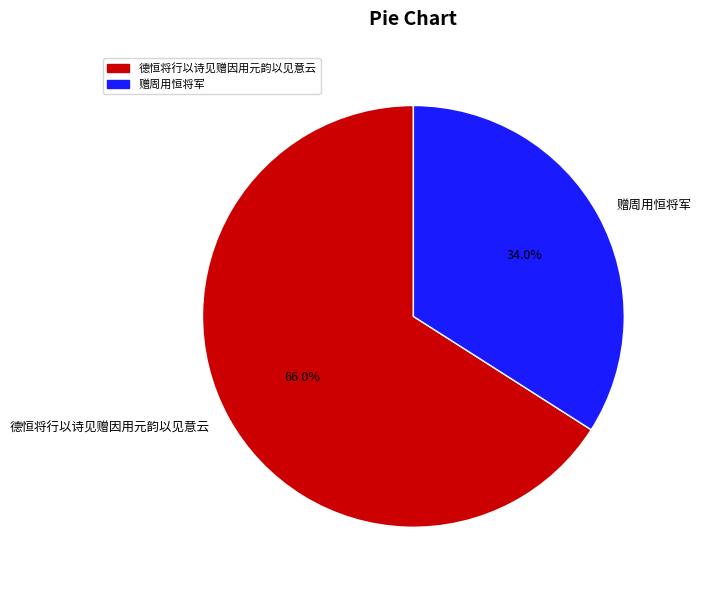

Which category accounts for the majority?

德恒将行以诗见赠因用元韵以见意云